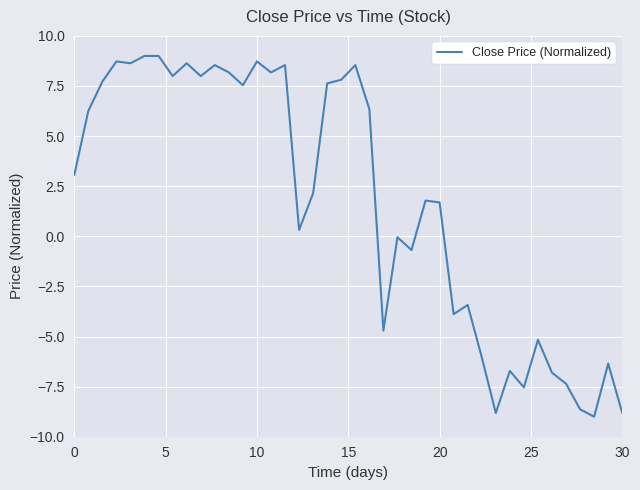

What is the greatest value displayed?

9.0